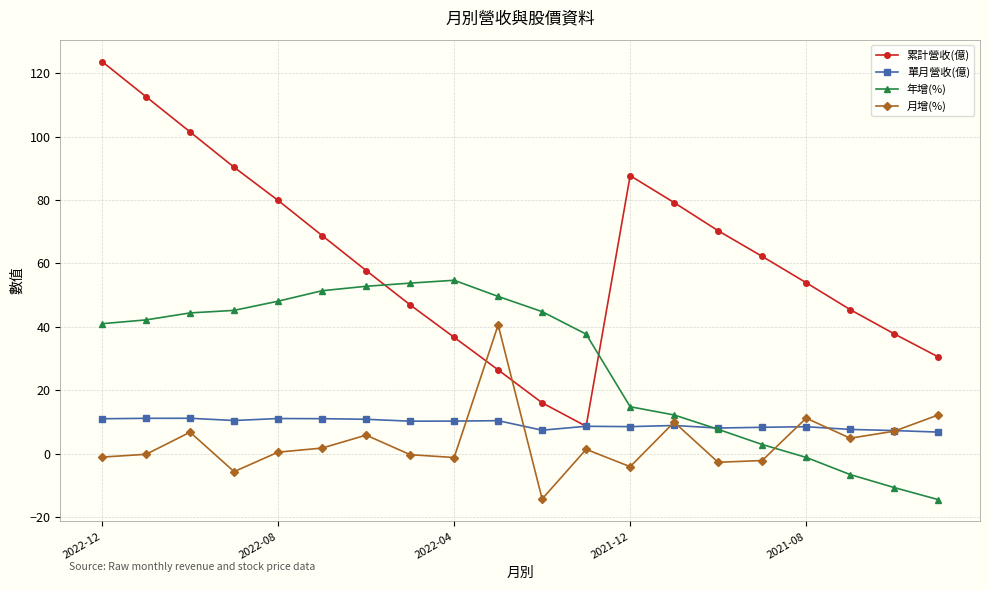

How many data points in 累計營收(億) are above 62?

10